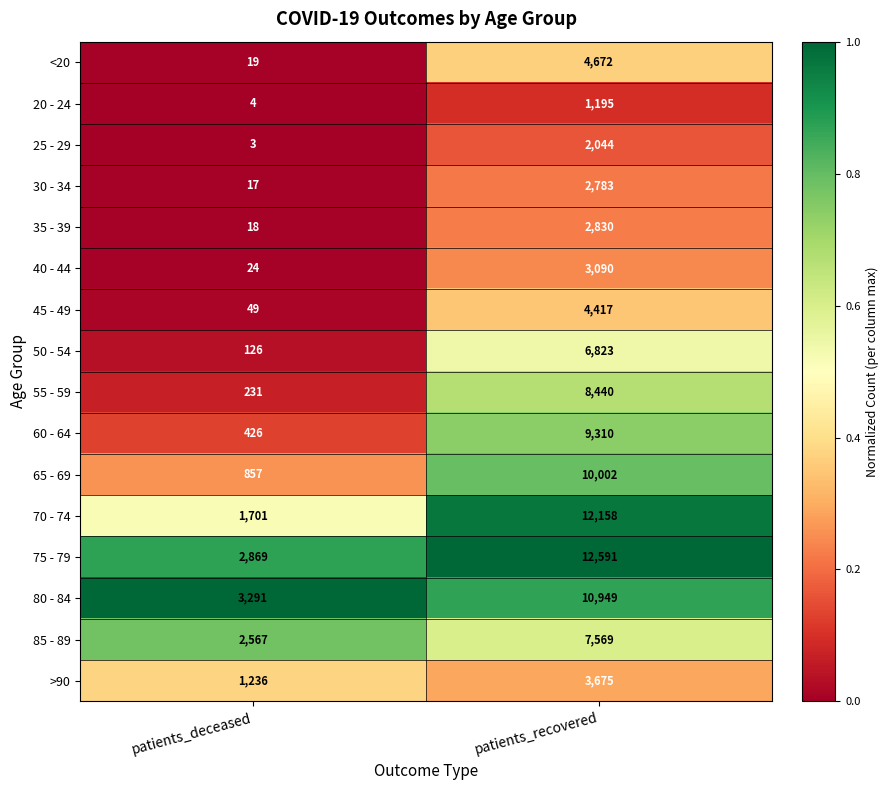

Between patients_deceased and patients_recovered, which series saw the biggest shift?

70 - 74